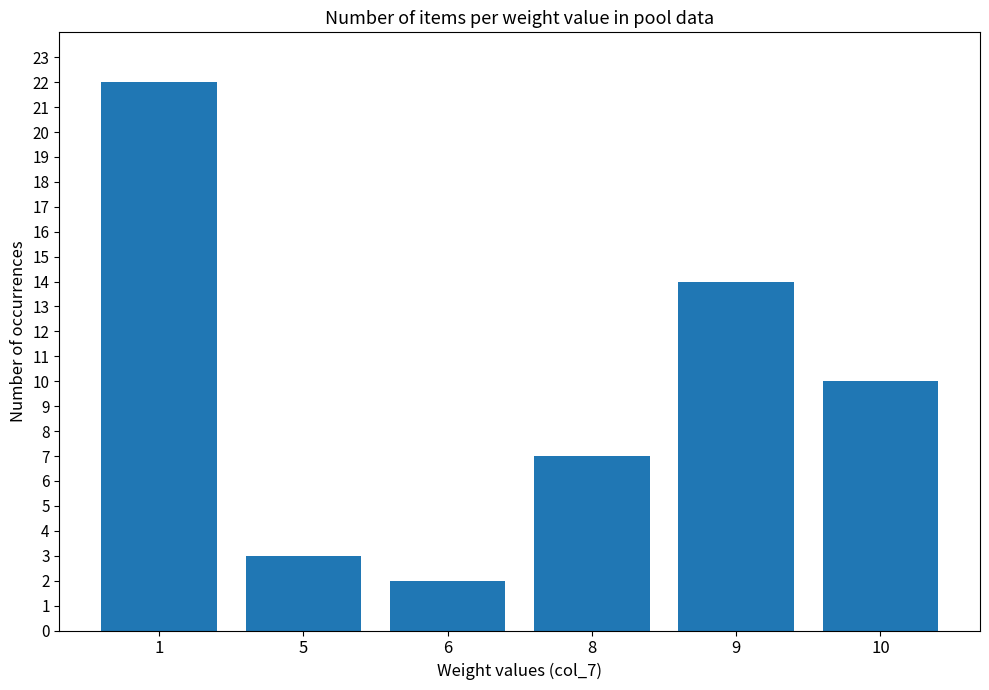

Which label corresponds to the smallest value in the chart?

6